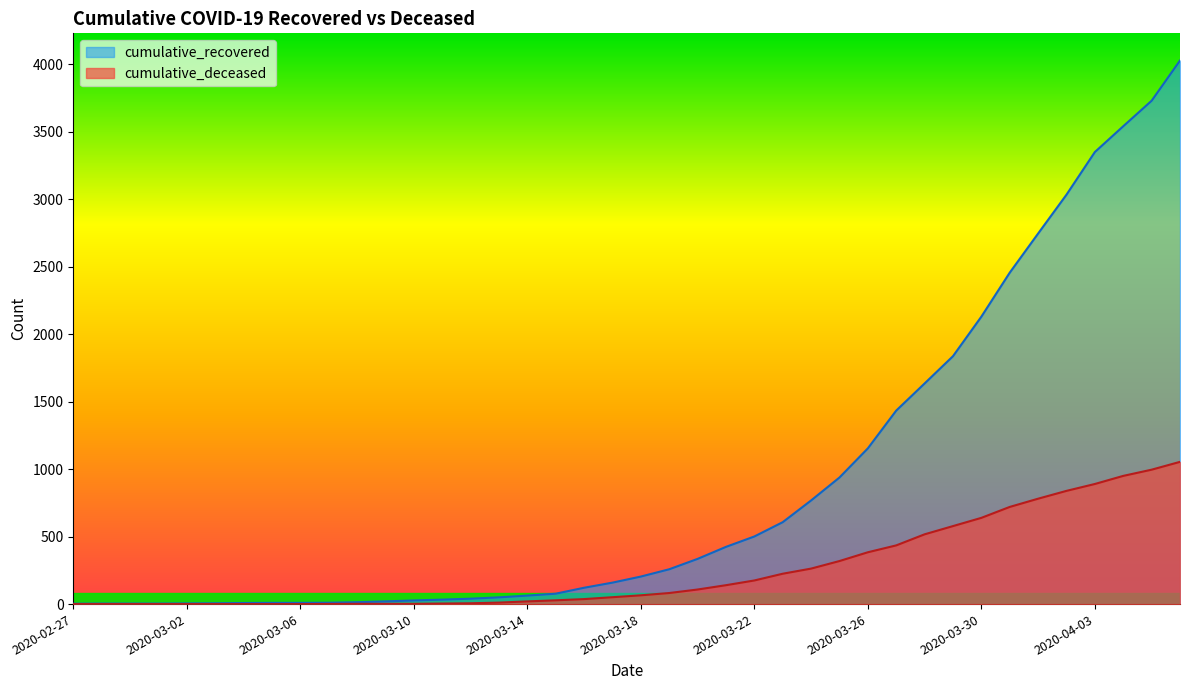

Between 2020-02-27 and 2020-03-18, which is larger?

2020-03-18